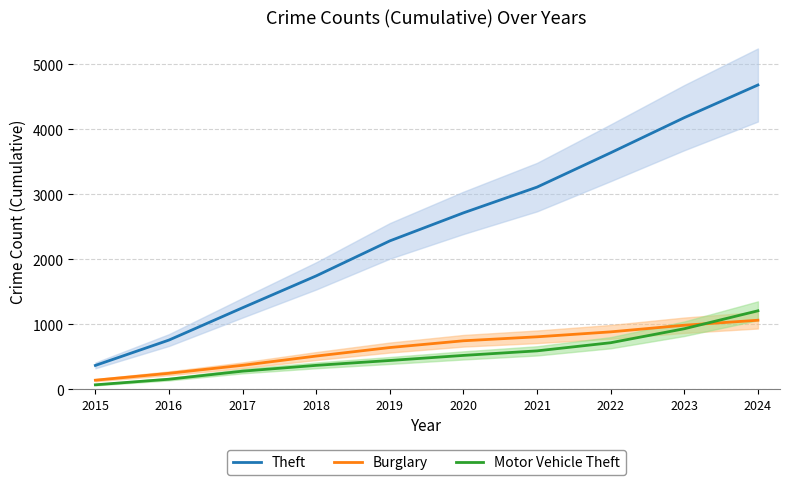

What is the difference between the second highest and minimum values in the Motor Vehicle Theft series?

862